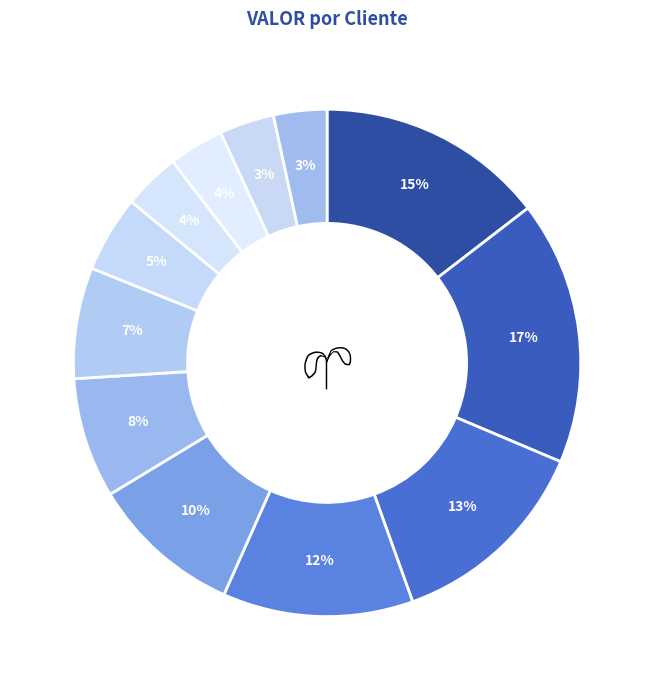

How many slices are in this pie chart?

12